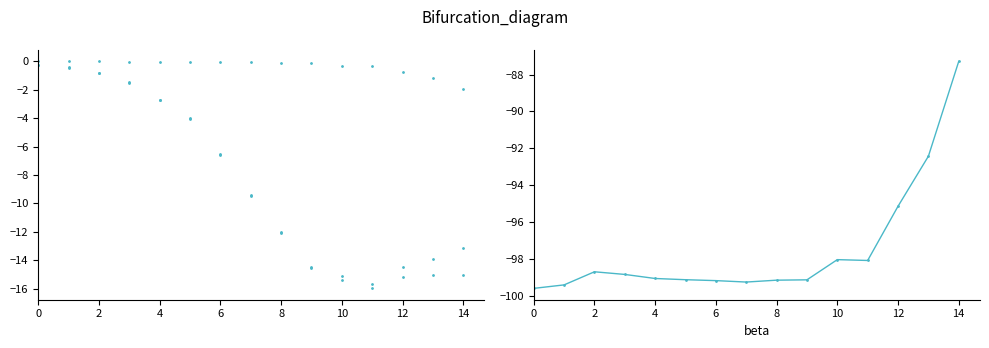

True or false: VIABILITY (%) has more than 2 points higher than both neighbors.

False